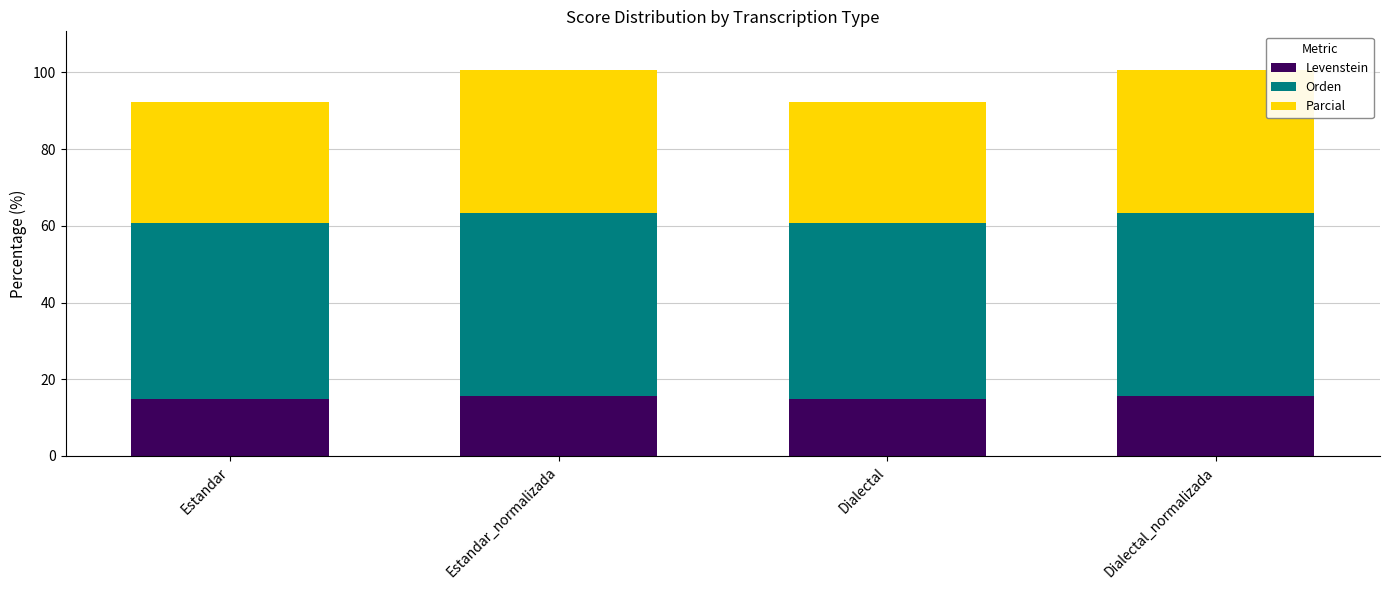

What is the total value across all series at Dialectal_normalizada?

100.7